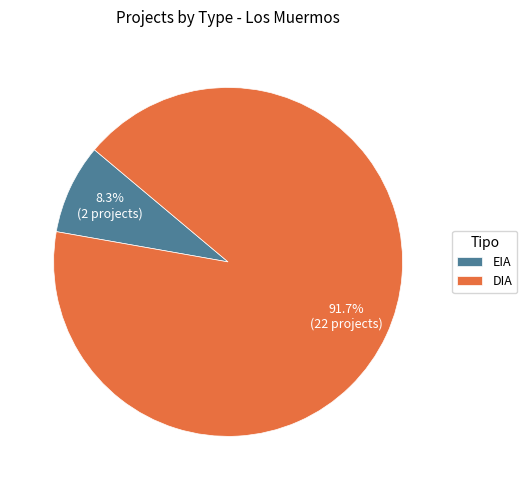

Does EIA account for over 50% of the chart?

No